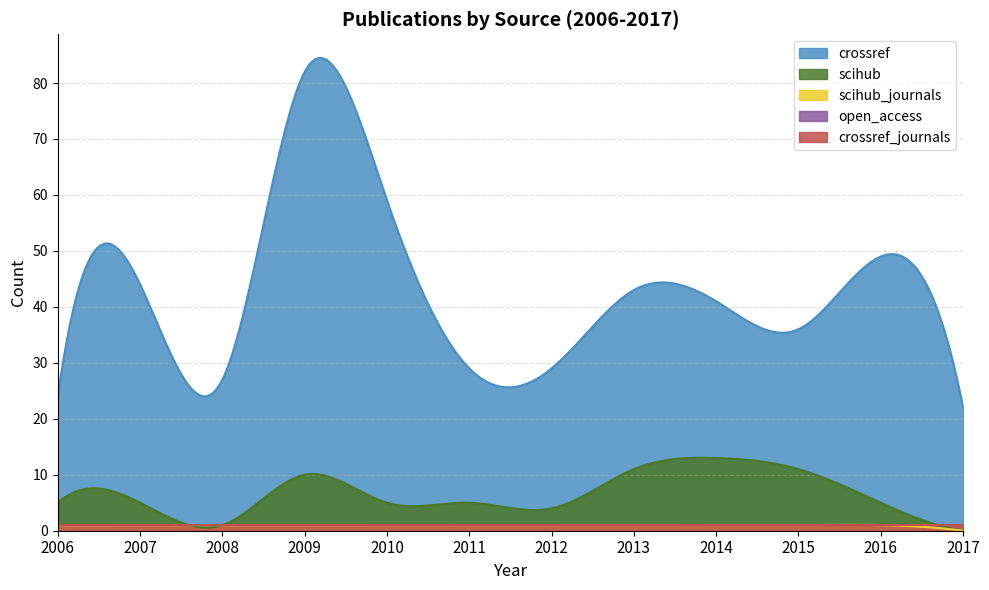

Which series has the largest range (max minus min)?

crossref